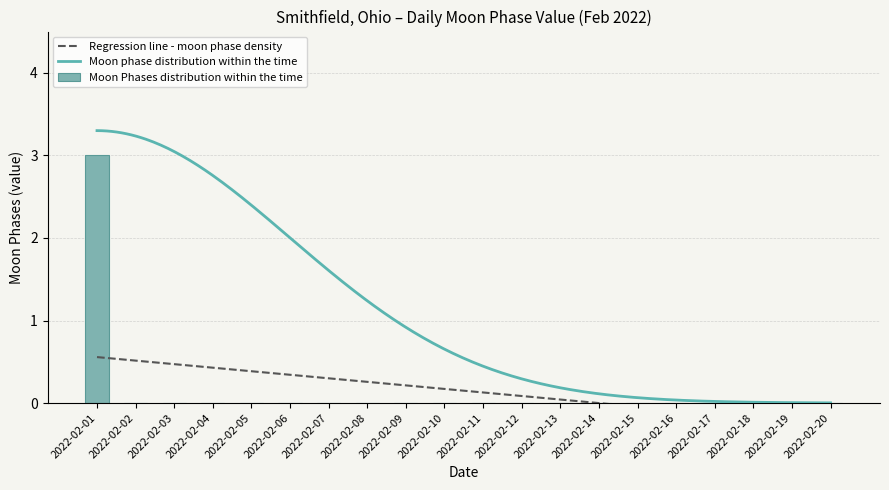

At which label is the value closest to 1?

2022-02-02